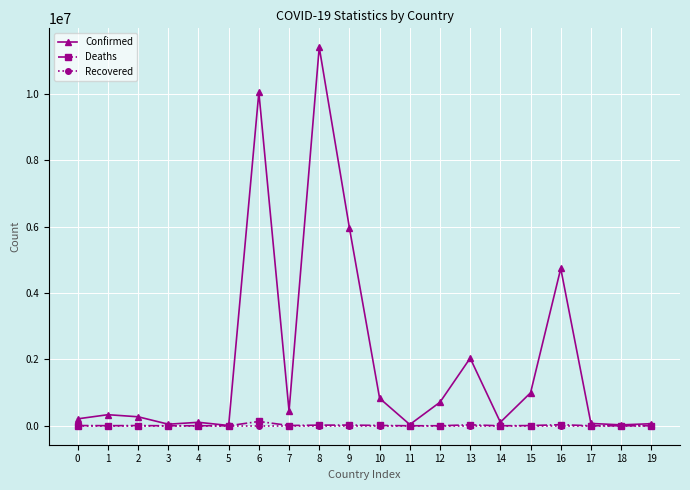

How many lines are shown in the chart?

3